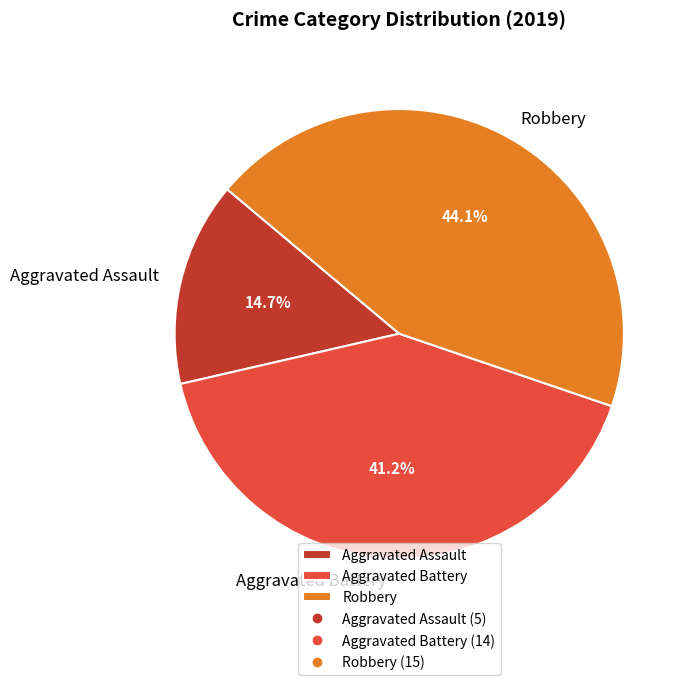

To the nearest percent, what percentage of the pie is Aggravated Assault?

15%